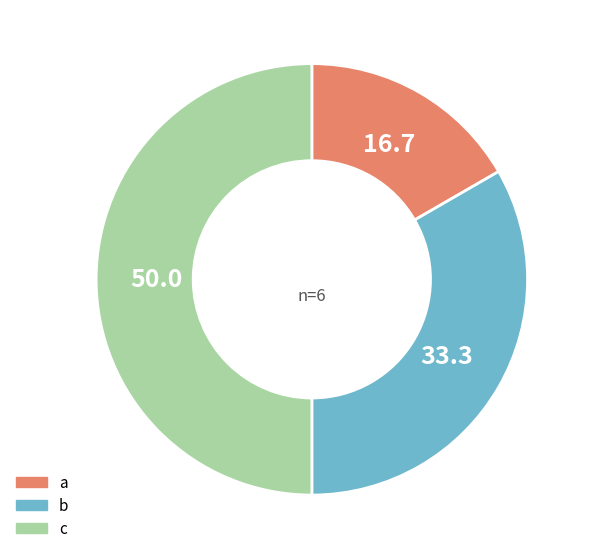

How many slices are in this pie chart?

3